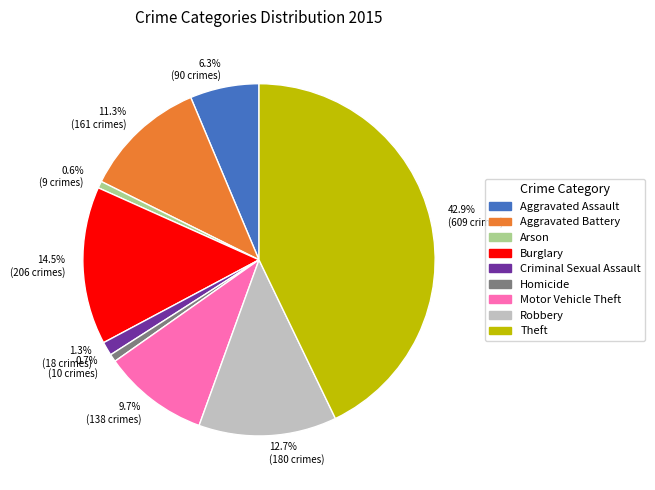

Which slice is the largest?

Theft